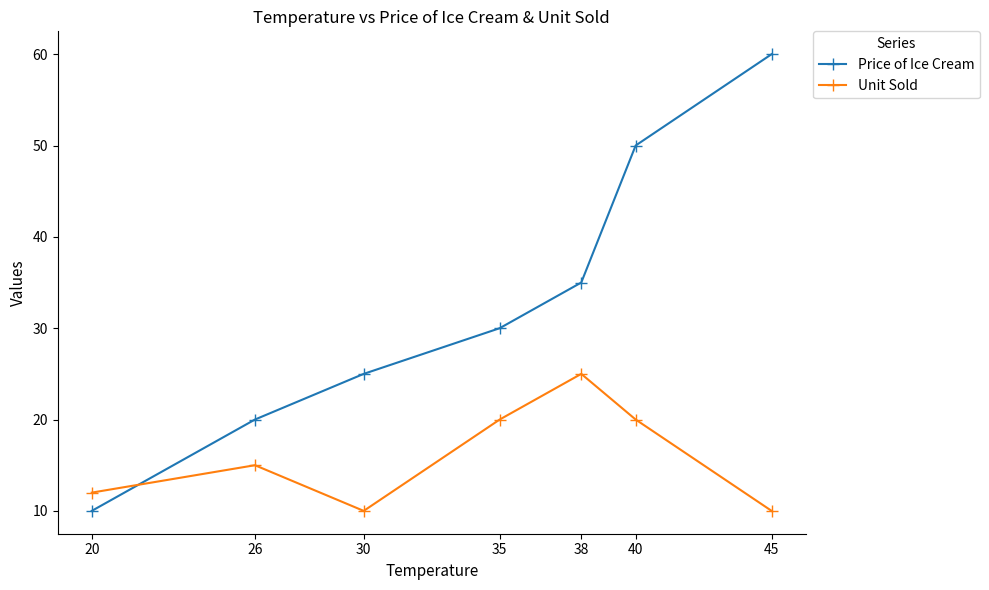

What is the difference between the highest and lowest values at 38?

10